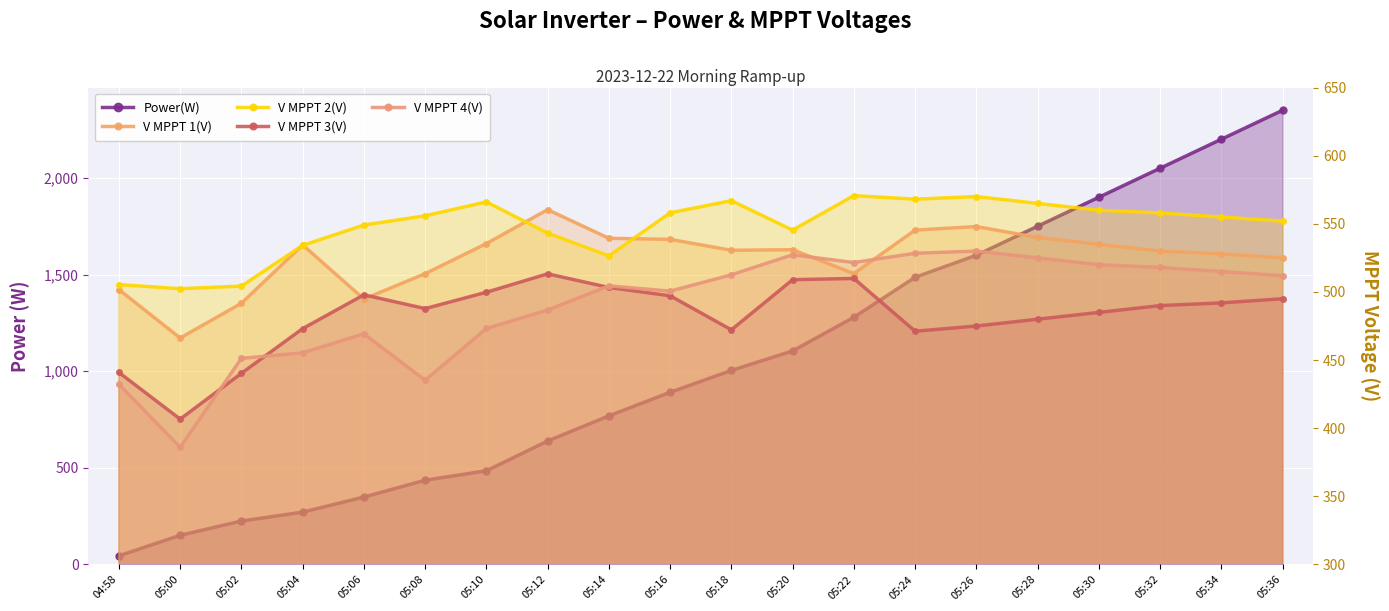

Reading left to right, what are all the values shown in this chart?

Power(W): 04:58=45.0	05:00=151.0	05:02=225.0	05:04=271.0	05:06=349.0	05:08=436.0	05:10=485.0	05:12=639.0	05:14=769.0	05:16=891.0	05:18=1004.0	05:20=1105.0	05:22=1279.0	05:24=1486.0	05:26=1600.0	05:28=1750.0	05:30=1900.0	05:32=2050.0	05:34=2200.0	05:36=2350.0
V MPPT 1(V): 04:58=501.7	05:00=466.2	05:02=491.7	05:04=534.5	05:06=494.8	05:08=513.4	05:10=535.5	05:12=560.4	05:14=539.4	05:16=538.6	05:18=530.6	05:20=531.0	05:22=513.5	05:24=545.4	05:26=548.0	05:28=540.0	05:30=535.0	05:32=530.0	05:34=528.0	05:36=525.0
V MPPT 2(V): 04:58=505.4	05:00=502.4	05:02=504.3	05:04=534.2	05:06=549.1	05:08=555.9	05:10=566.1	05:12=543.2	05:14=526.5	05:16=558.1	05:18=567.0	05:20=545.4	05:22=570.7	05:24=568.1	05:26=570.0	05:28=565.0	05:30=560.0	05:32=558.0	05:34=555.0	05:36=552.0
V MPPT 3(V): 04:58=440.9	05:00=406.7	05:02=440.3	05:04=473.1	05:06=497.9	05:08=487.8	05:10=499.8	05:12=513.3	05:14=503.3	05:16=497.2	05:18=472.2	05:20=509.0	05:22=509.9	05:24=471.2	05:26=475.0	05:28=480.0	05:30=485.0	05:32=490.0	05:34=492.0	05:36=495.0
V MPPT 4(V): 04:58=432.2	05:00=386.0	05:02=451.3	05:04=455.3	05:06=469.3	05:08=435.2	05:10=473.2	05:12=486.7	05:14=504.5	05:16=500.6	05:18=512.6	05:20=527.3	05:22=521.6	05:24=528.4	05:26=530.0	05:28=525.0	05:30=520.0	05:32=518.0	05:34=515.0	05:36=512.0